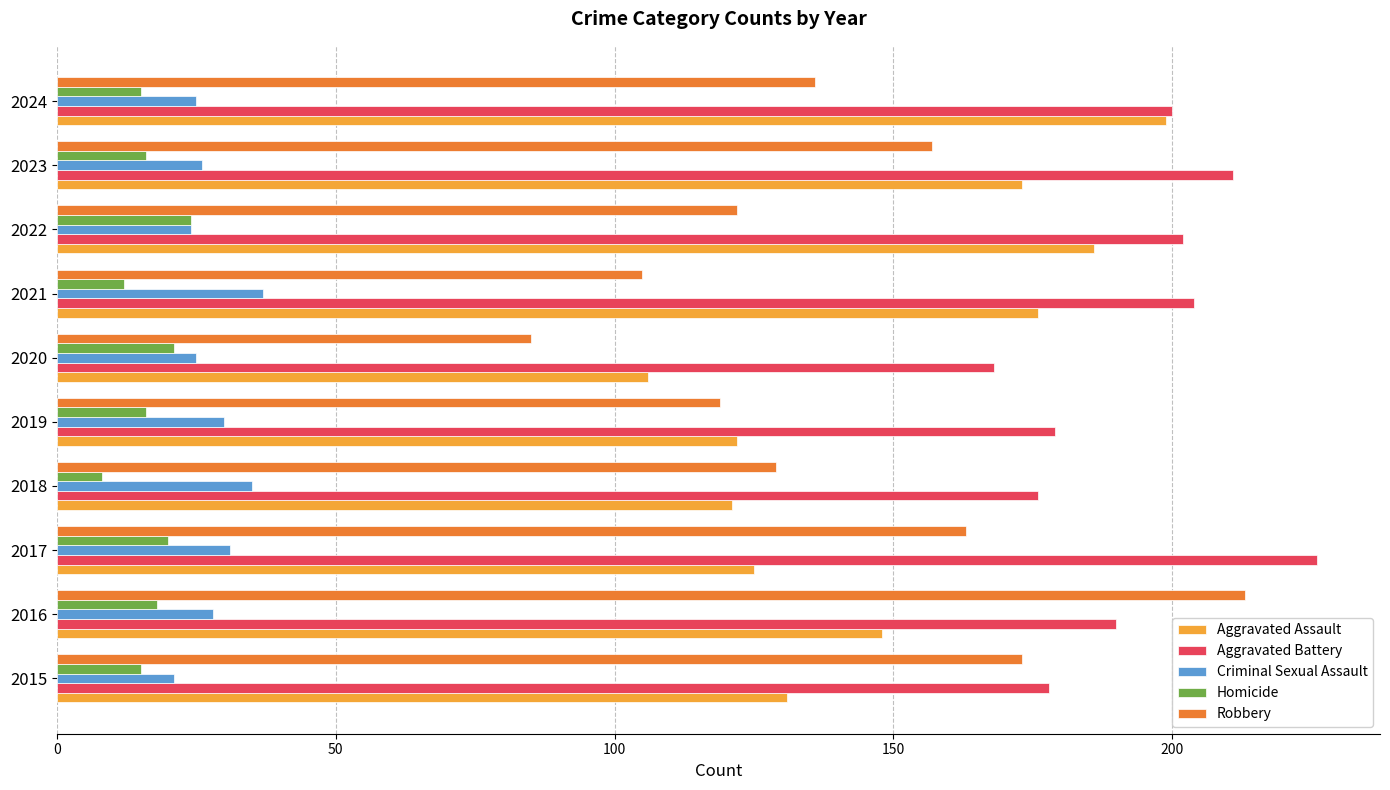

What is the sum of all Homicide values?

165